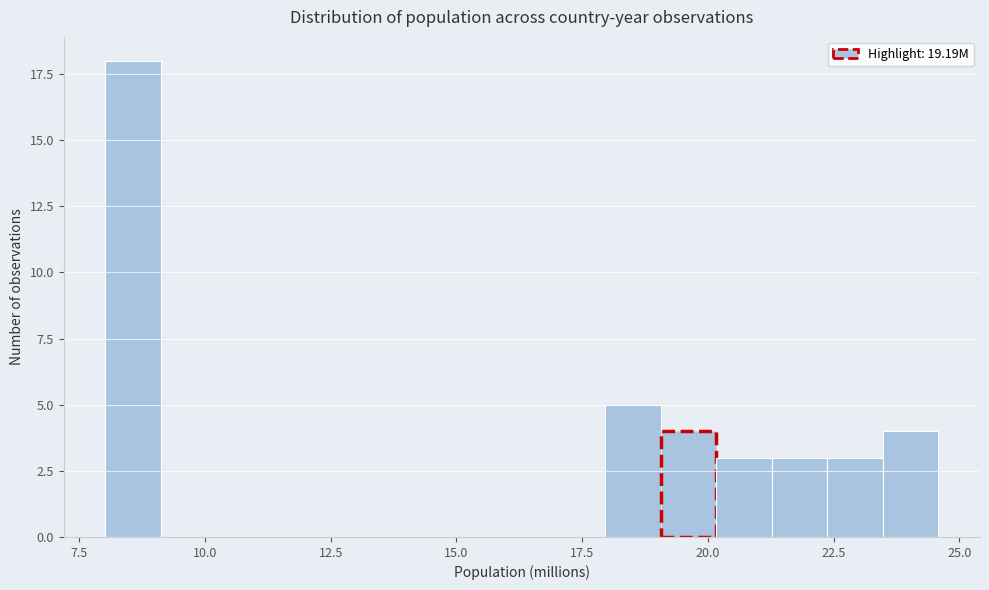

Around what value on the x-axis is the tallest bar? Give the approximate position of its centre, as read against the axis.

8.5